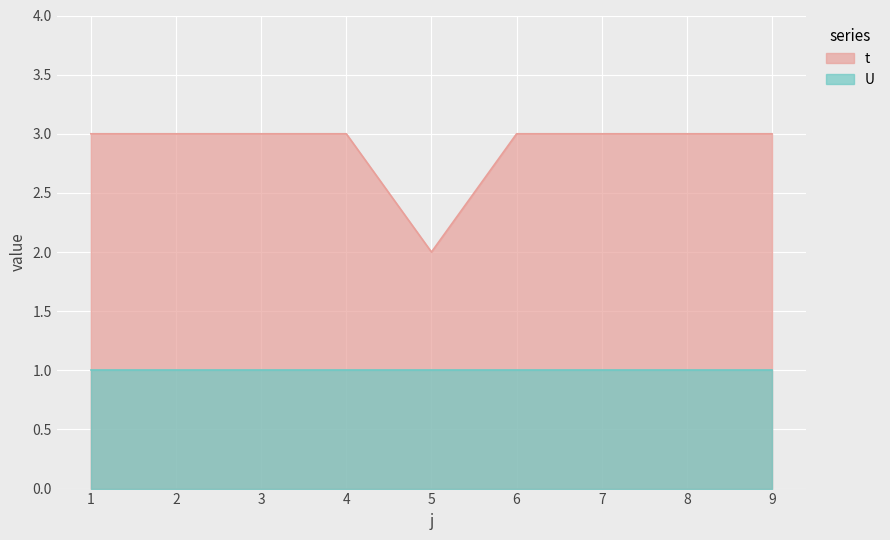

What is the sum of all values?

26